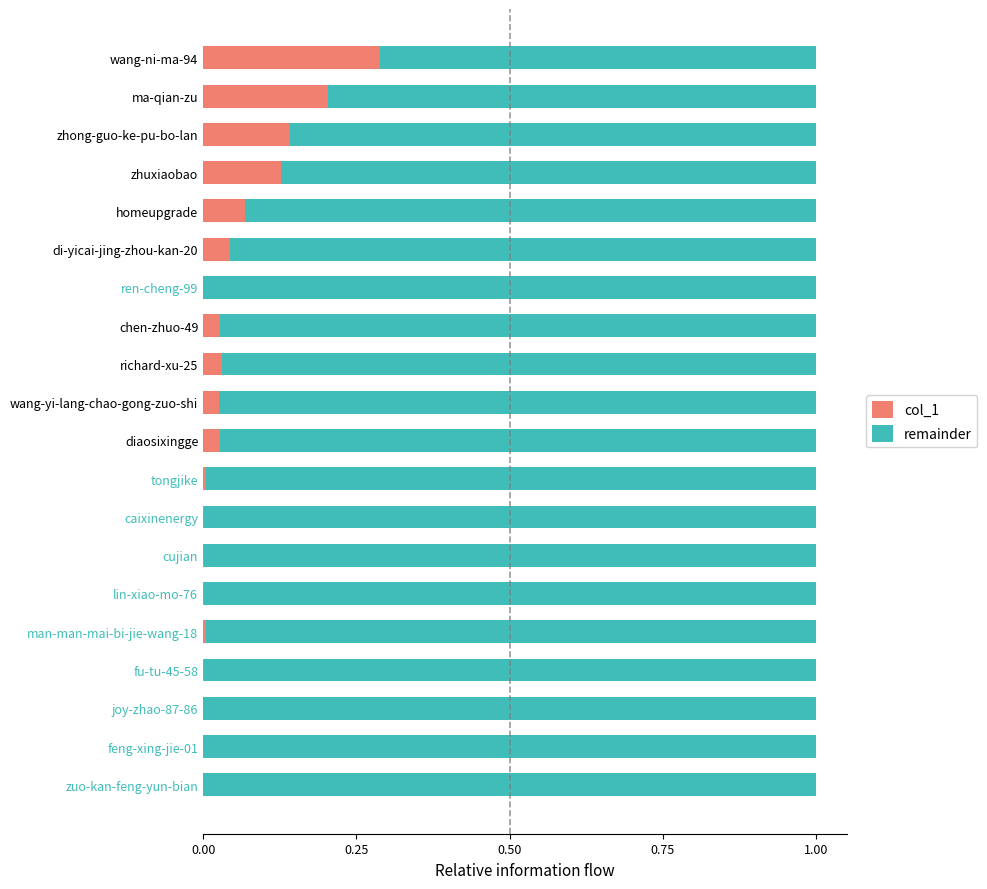

Which category has the highest value in the col_1 series?

wang-ni-ma-94